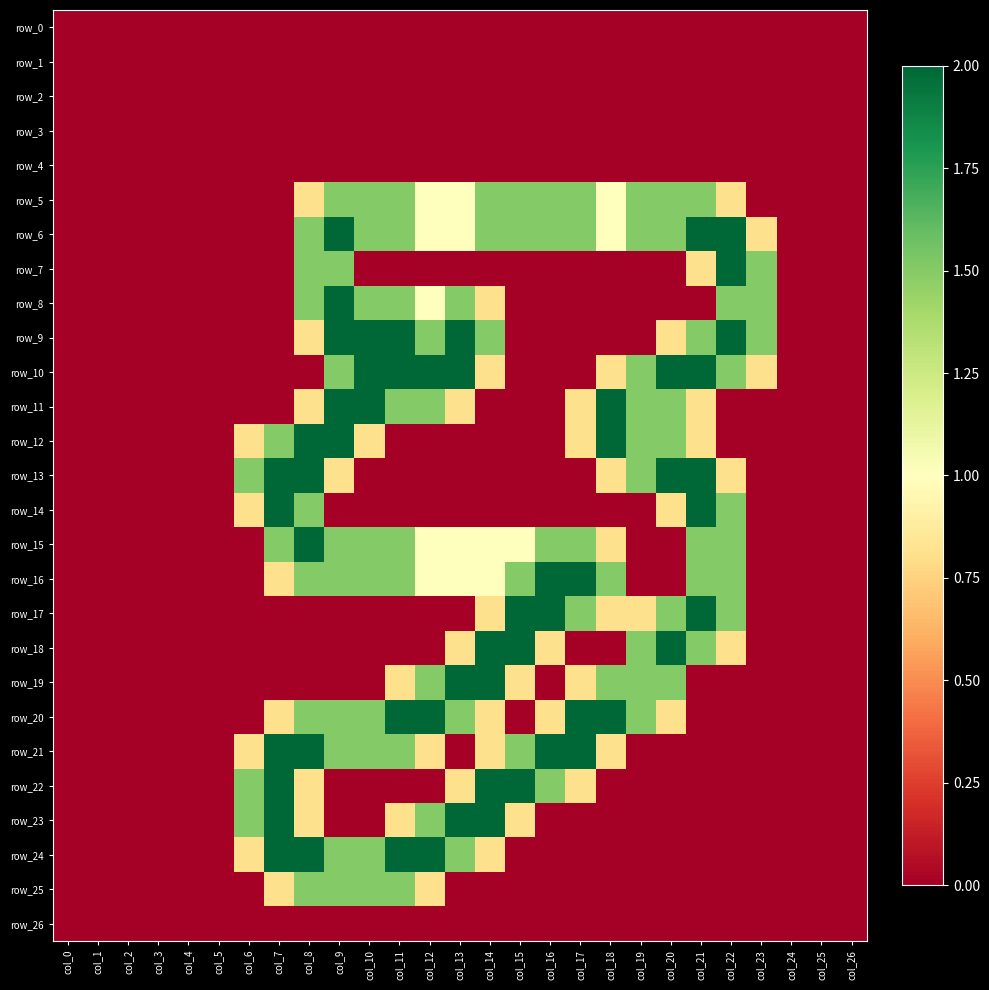

Rank the categories by row_7 value from highest to lowest.

col_22, col_8, col_9, col_23, col_21, col_0, col_1, col_2, col_3, col_4, col_5, col_6, col_7, col_10, col_11, col_12, col_13, col_14, col_15, col_16, col_17, col_18, col_19, col_20, col_24, col_25, col_26